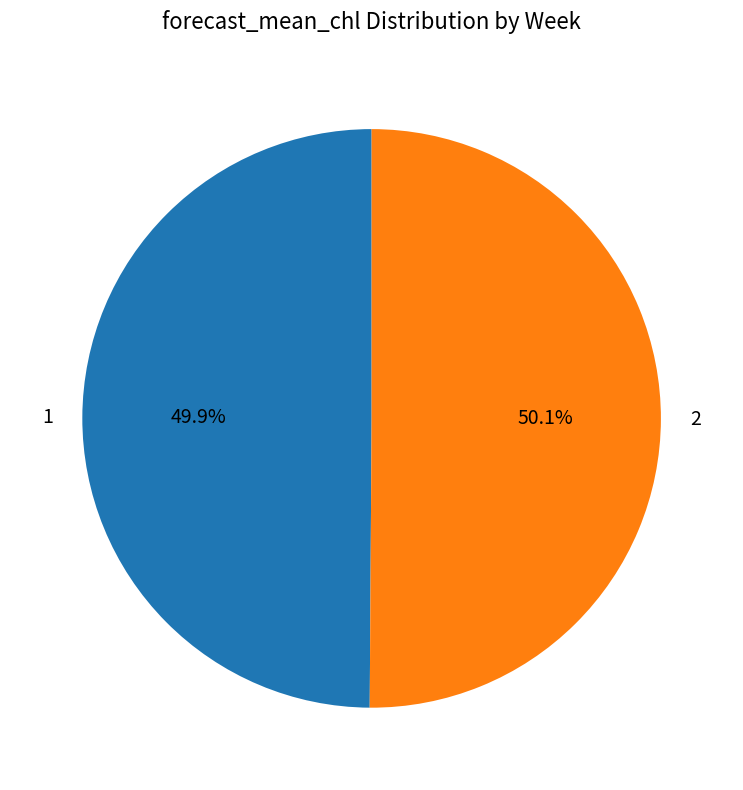

Does any single category account for the majority?

Yes